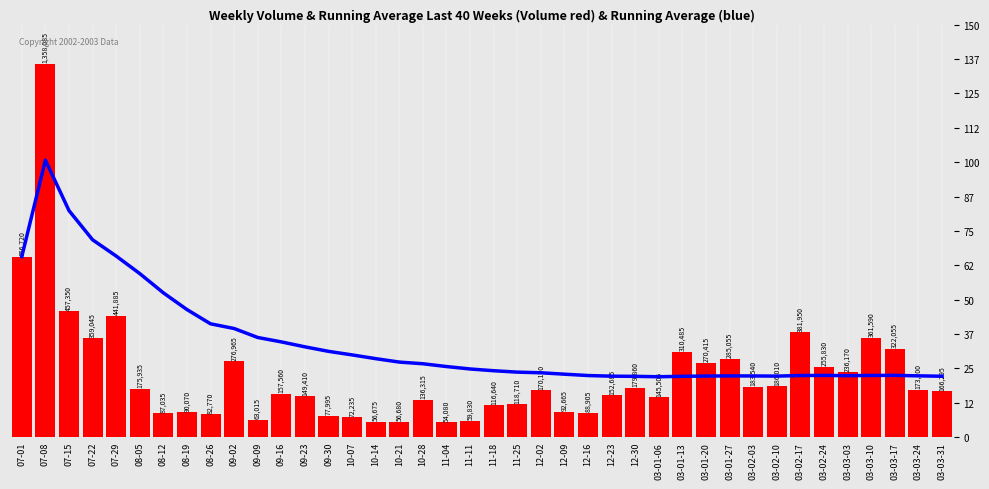

At how many categories does at least one series exceed 309729?

18